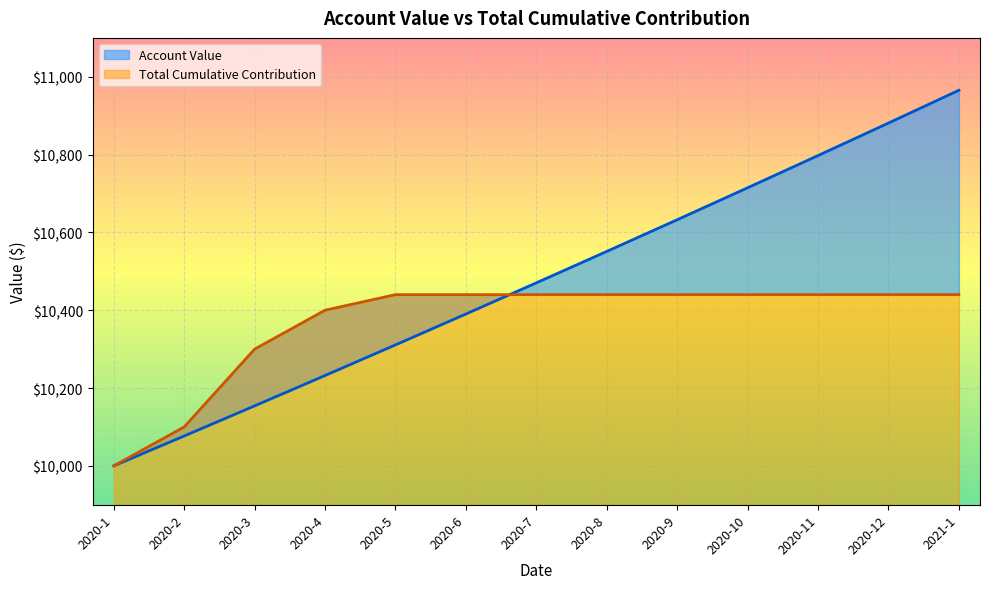

Which category has the highest value in the Account Value series?

2021-1